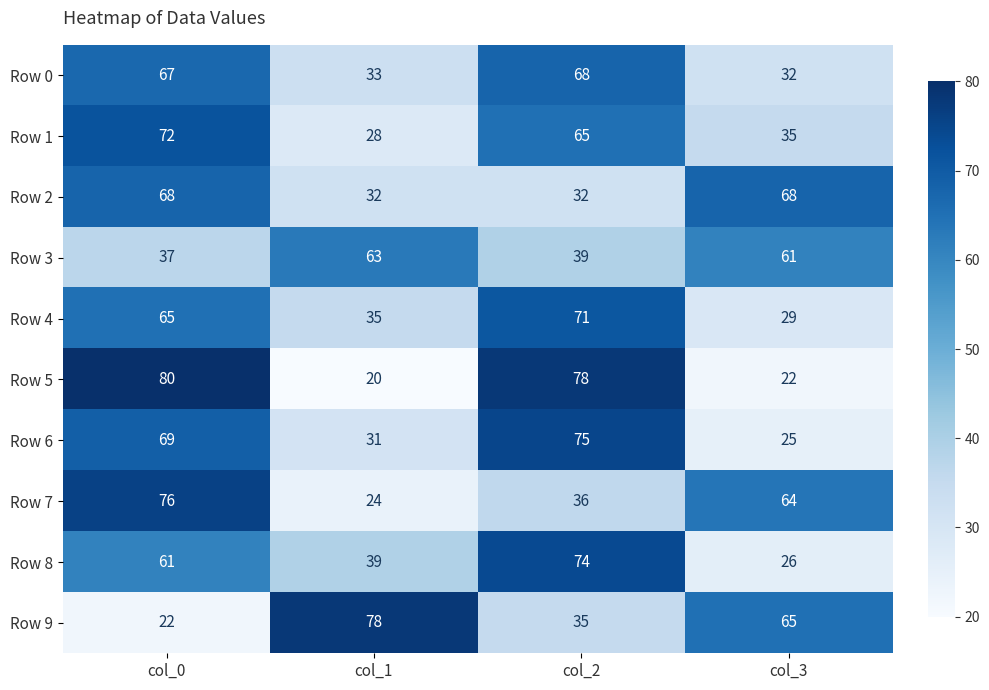

At how many categories does at least one series exceed 67?

4